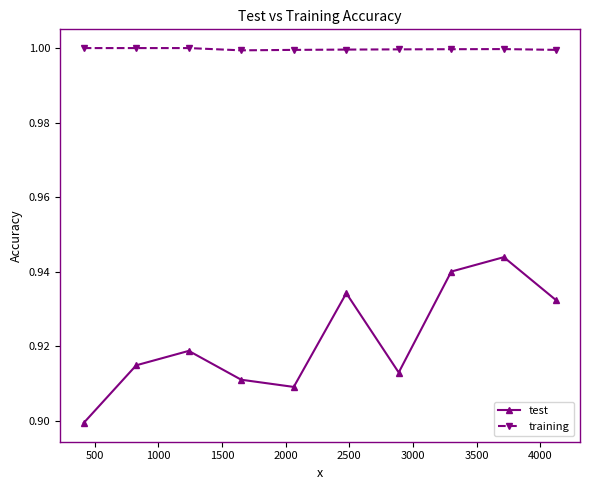

True or false: training has more than 0 points higher than both neighbors.

True